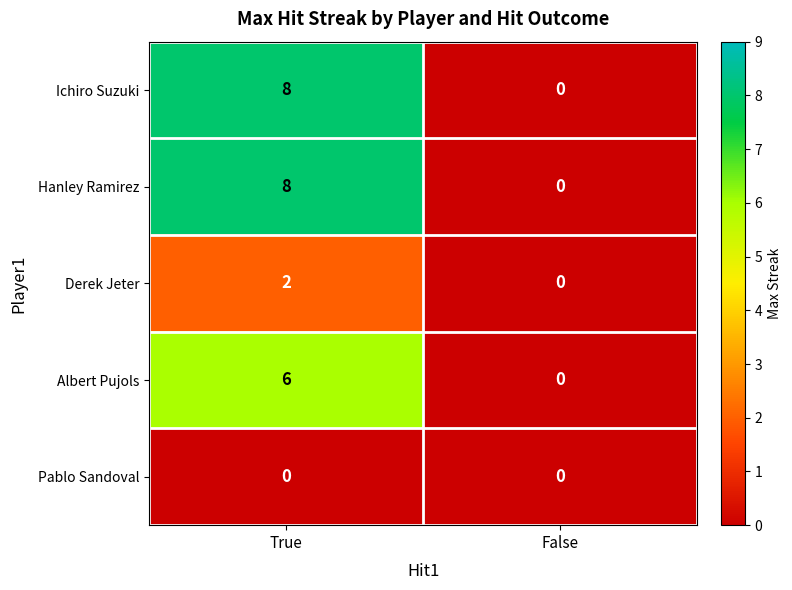

What is the highest value of the Hanley Ramirez series?

8